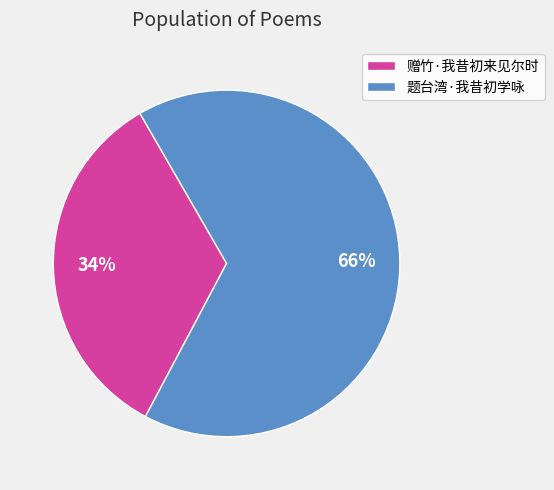

What percentage is the 赠竹·我昔初来见尔时 slice, to the nearest percent?

34%